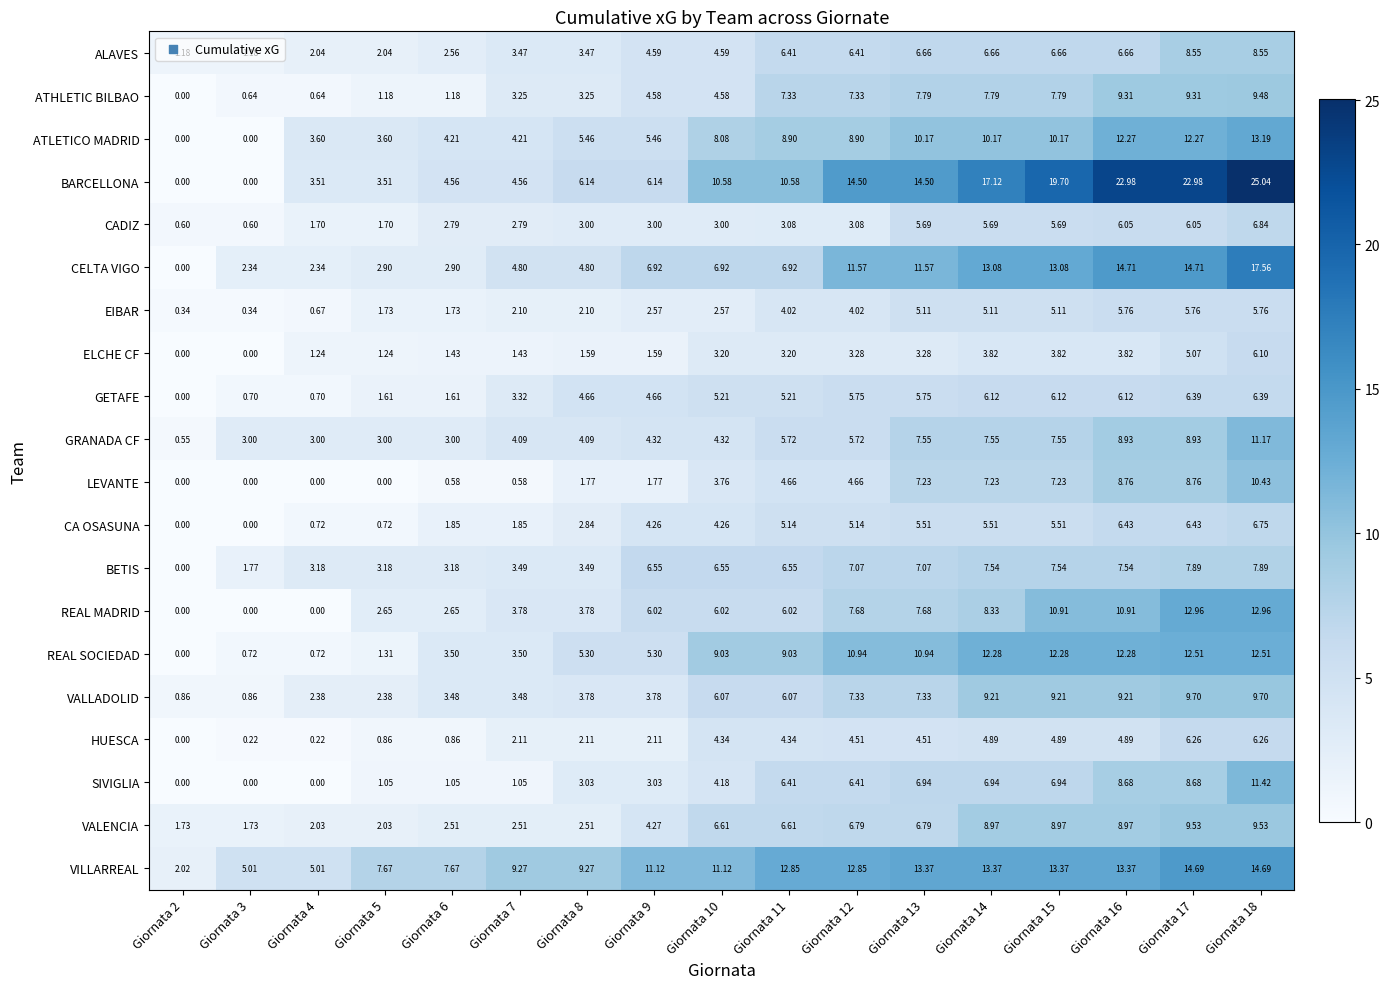

What is the greatest value displayed?

25.0